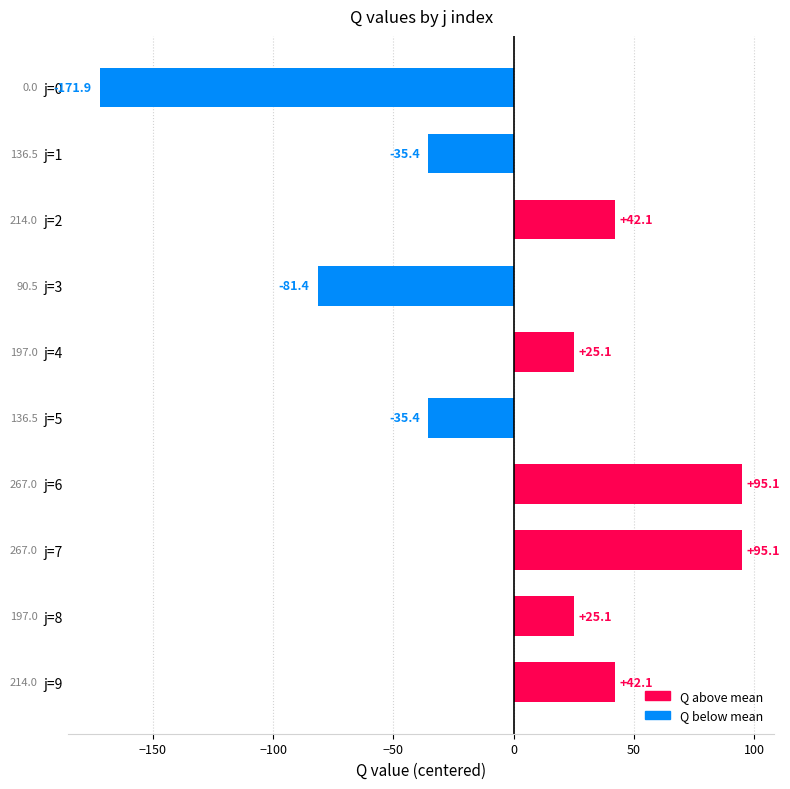

Which has a higher value, j=0 or j=7?

j=7